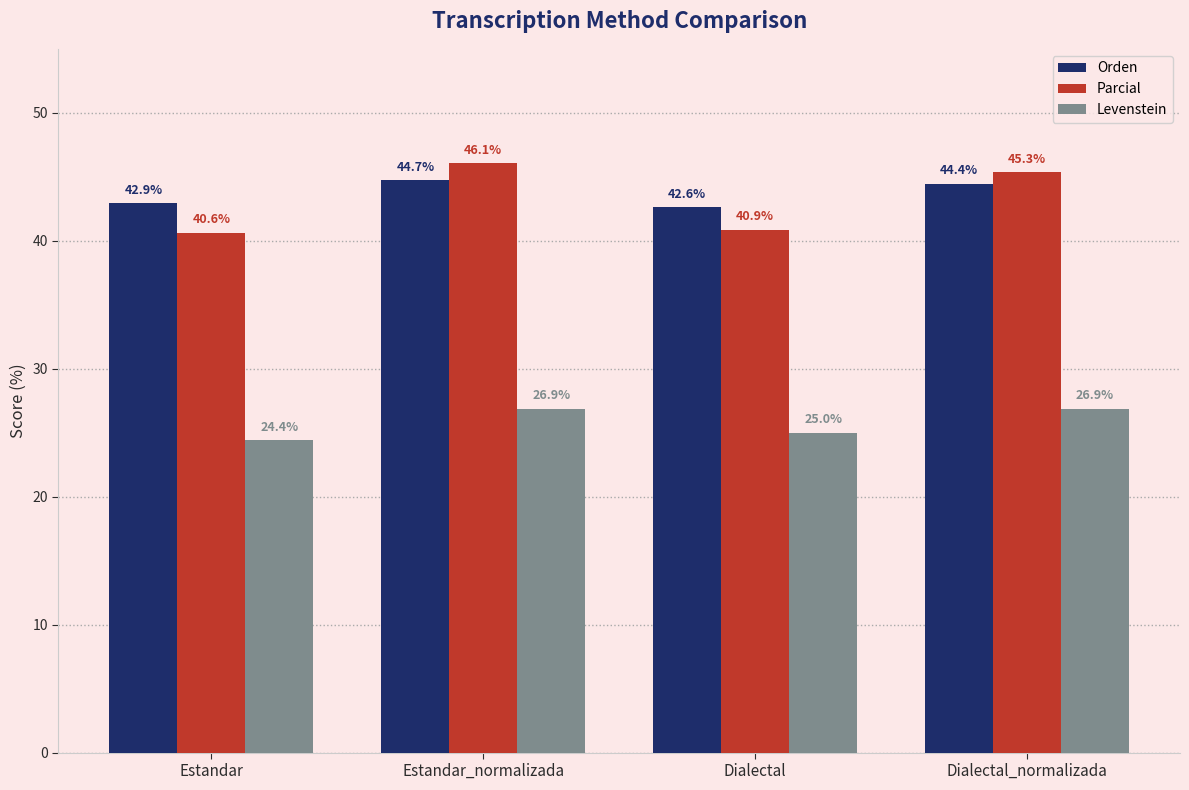

At Dialectal, list the series in order from smallest to largest.

Levenstein, Parcial, Orden